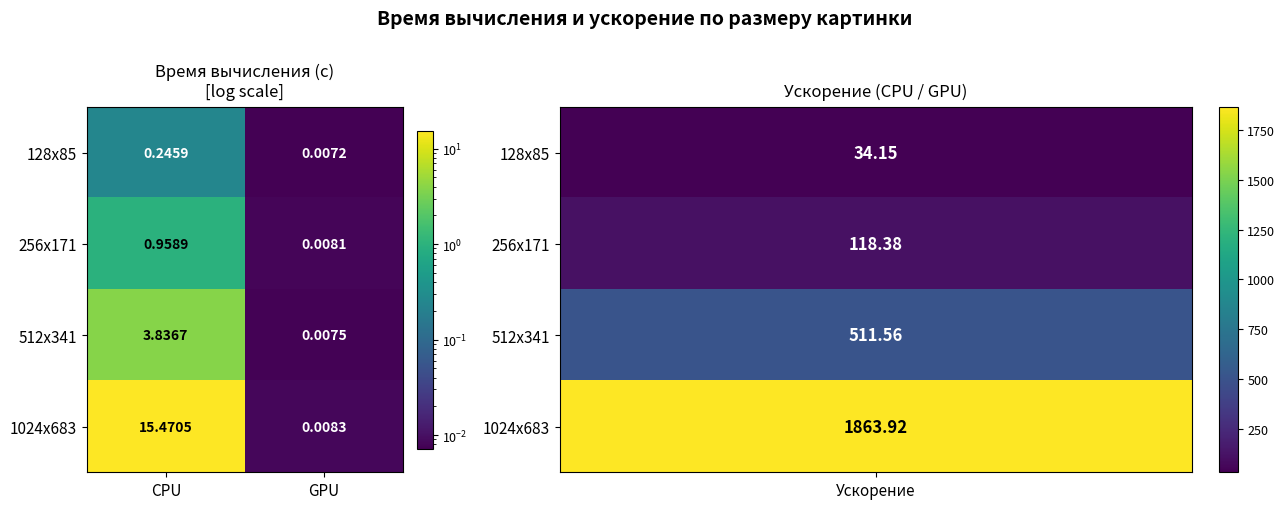

Is the value of 128x85 at CPU greater than the value of 512x341 at GPU?

Yes